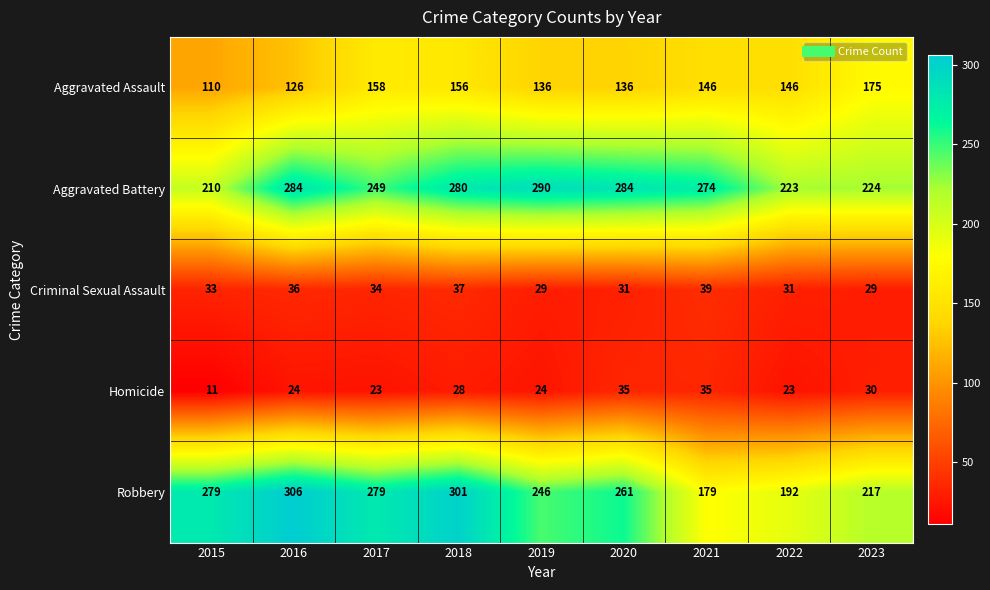

What is the average value of the Aggravated Battery series?

258